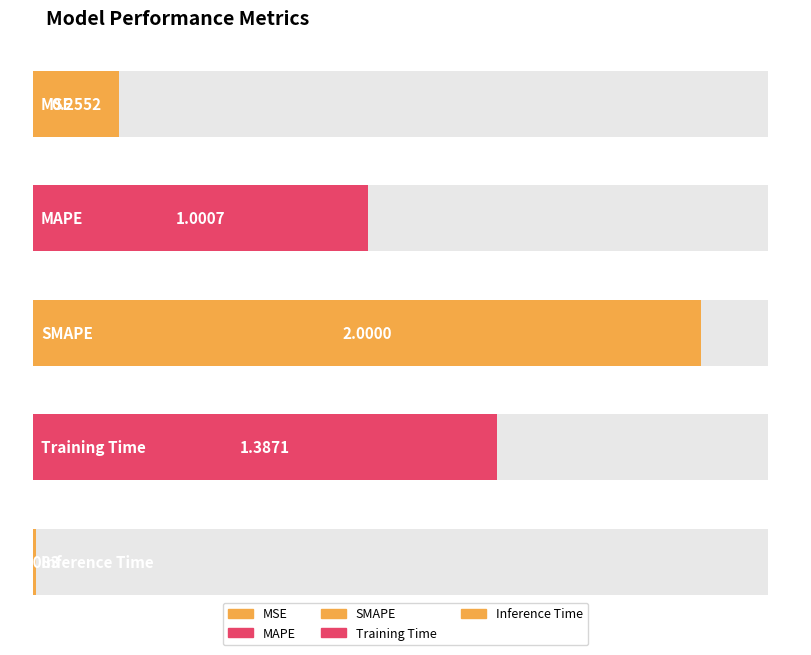

Which label corresponds to the largest value in the chart?

SMAPE